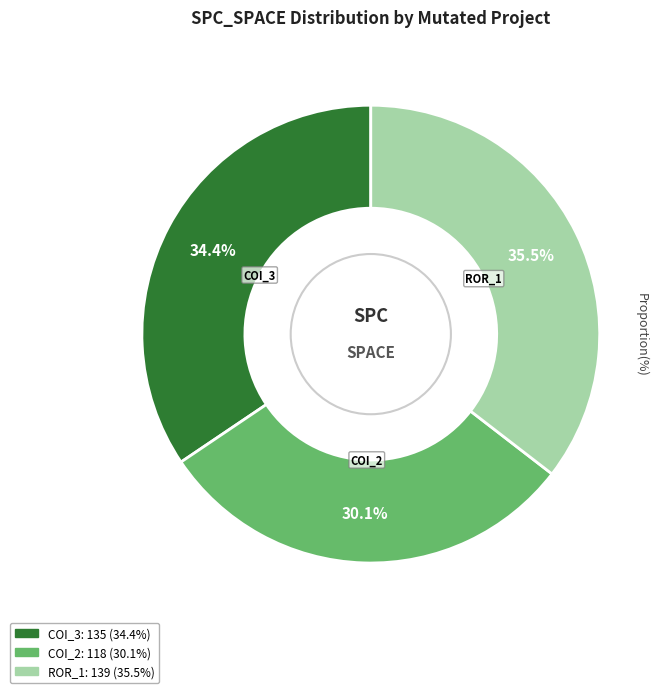

Is there any slice that represents more than half of the pie?

No